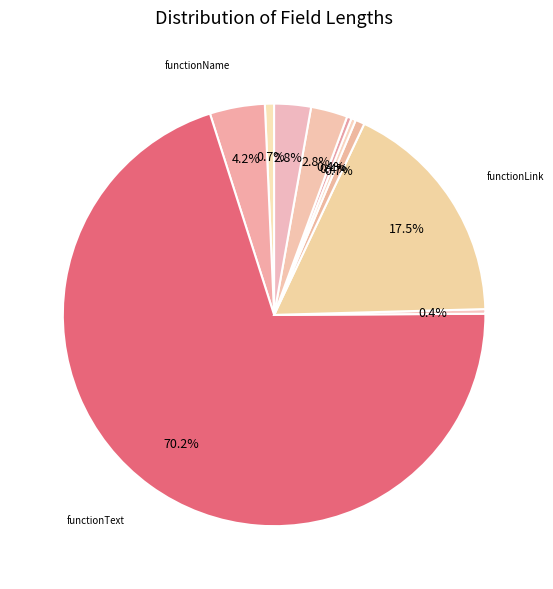

Rank the categories by value from highest to lowest.

functionText, functionLink, functionName, insertDate, updateDate, functionID, displayNo, authority, sysType, deleteFlg